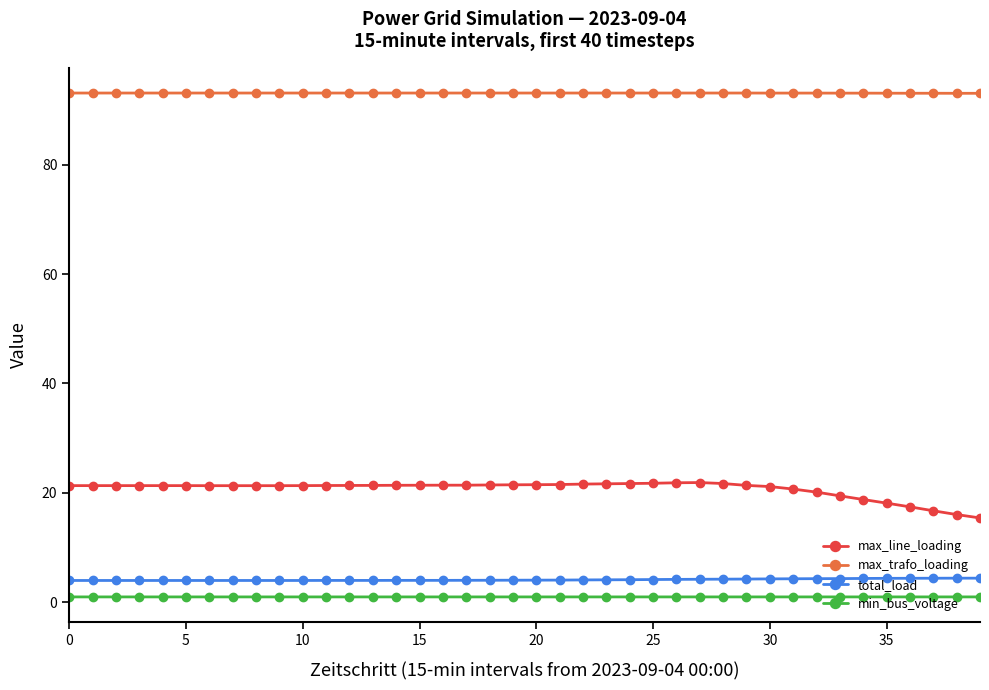

List the series in order of their peak value, highest first.

max_trafo_loading, max_line_loading, total_load, min_bus_voltage